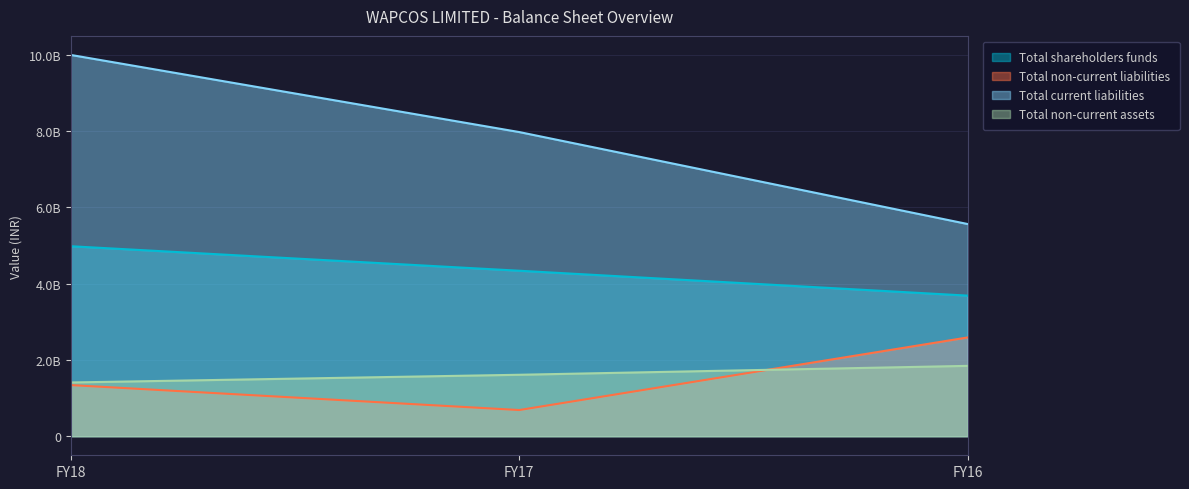

At which label does Total shareholders funds first exceed 4335744000?

FY18